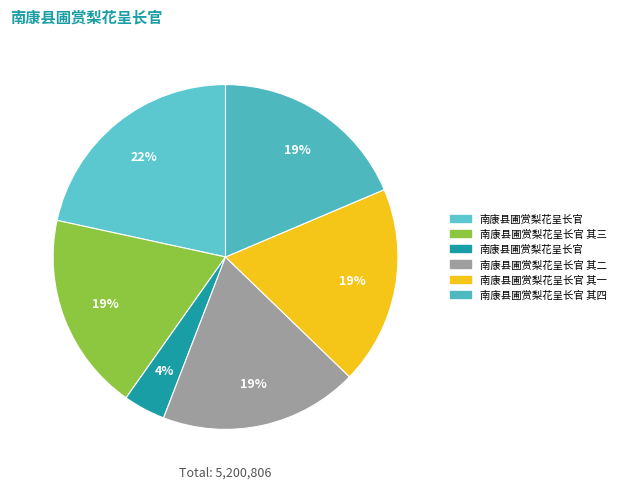

To the nearest percent, what is the difference between the largest and smallest slice percentages?

18%